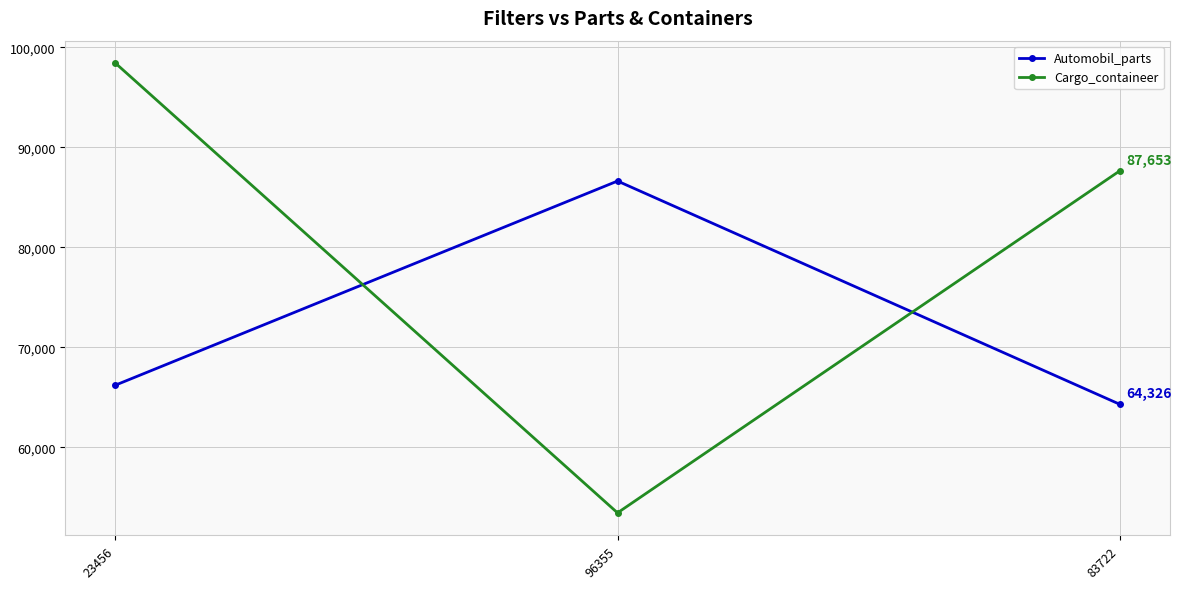

Where is Automobil_parts nearest to the value 75484?

23456